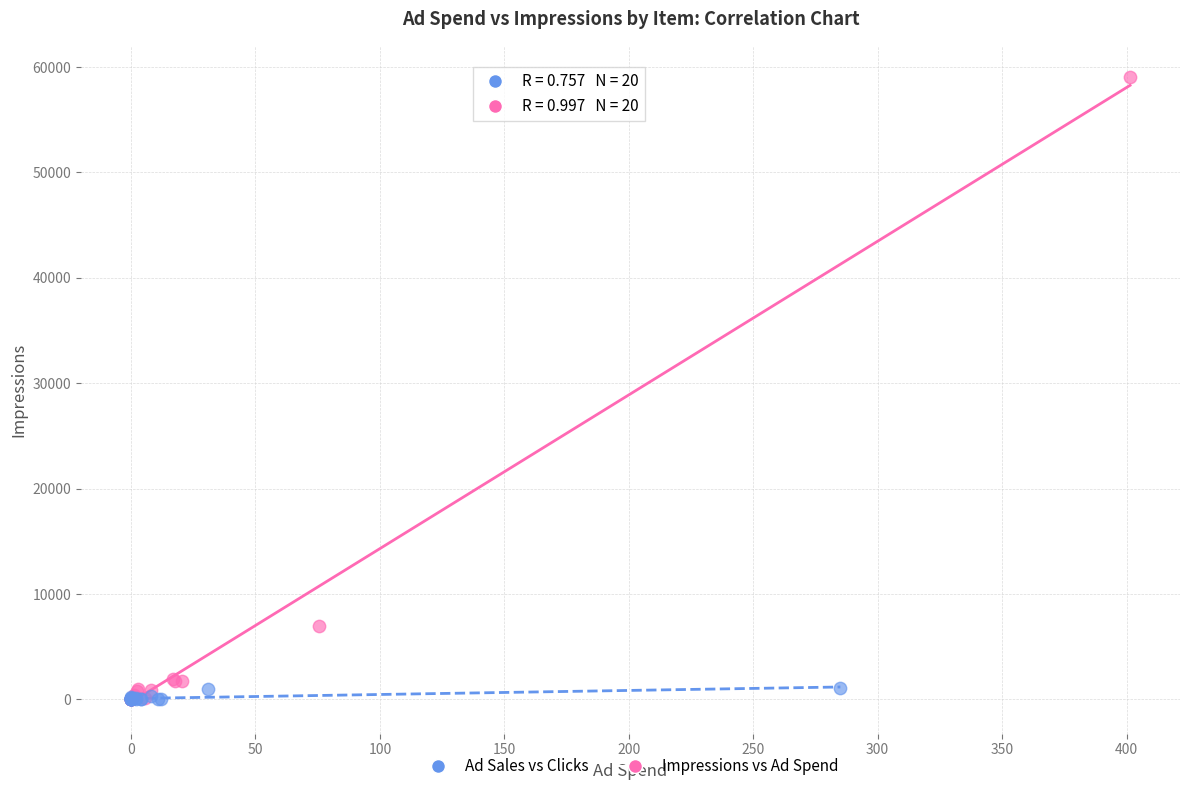

Which series has the largest Y range (max minus min)?

Impressions vs Ad Spend